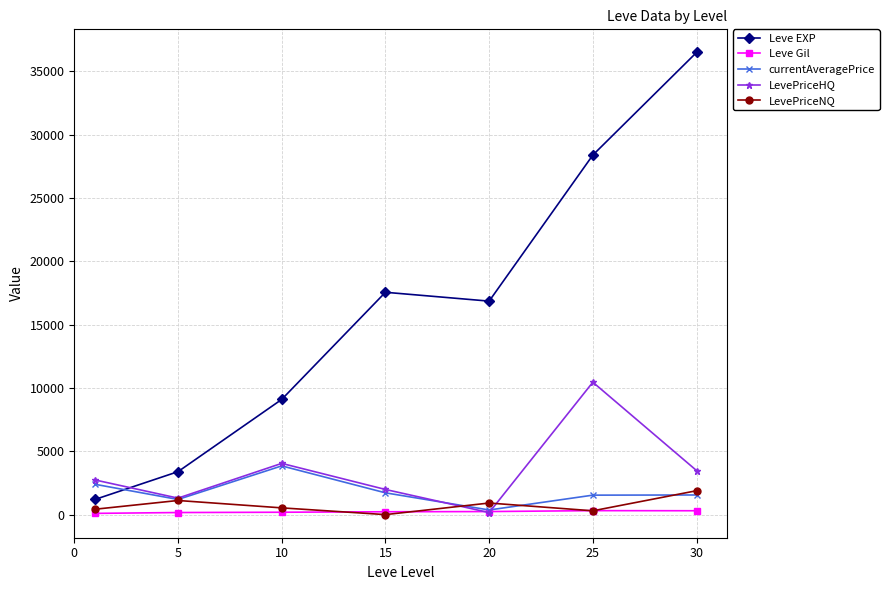

Which series has the largest total across all categories?

Leve EXP